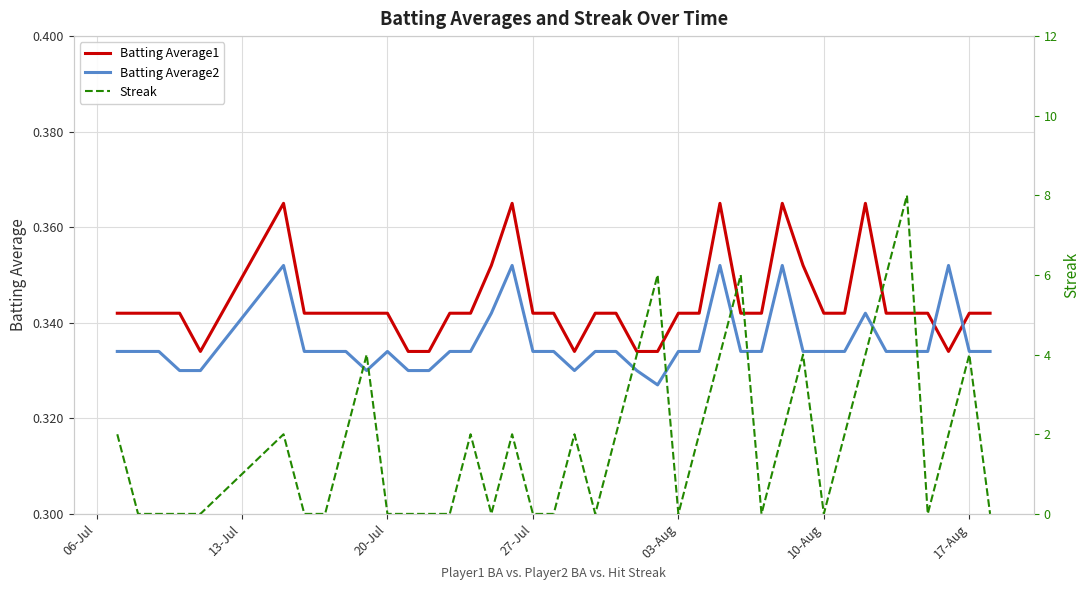

How many intersections are there between Batting Average1 and Batting Average2?

2